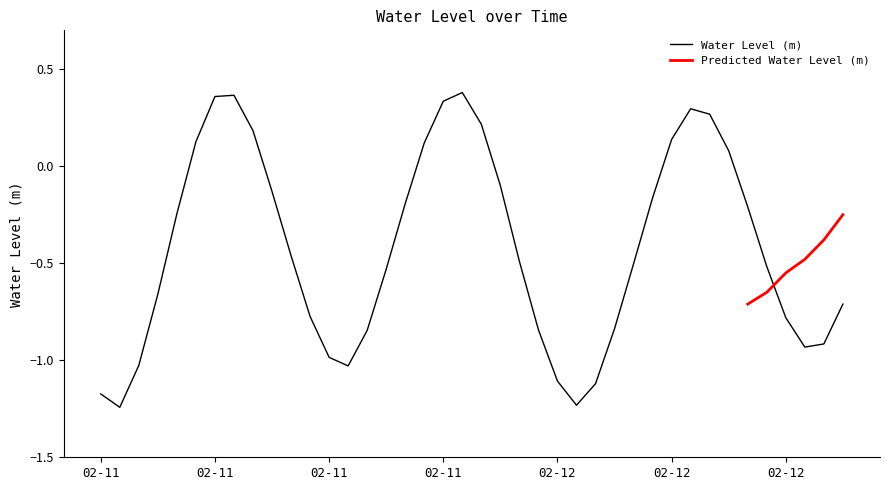

The value at 2023-02-11 10:00:00 is -0.5. True or false?

True